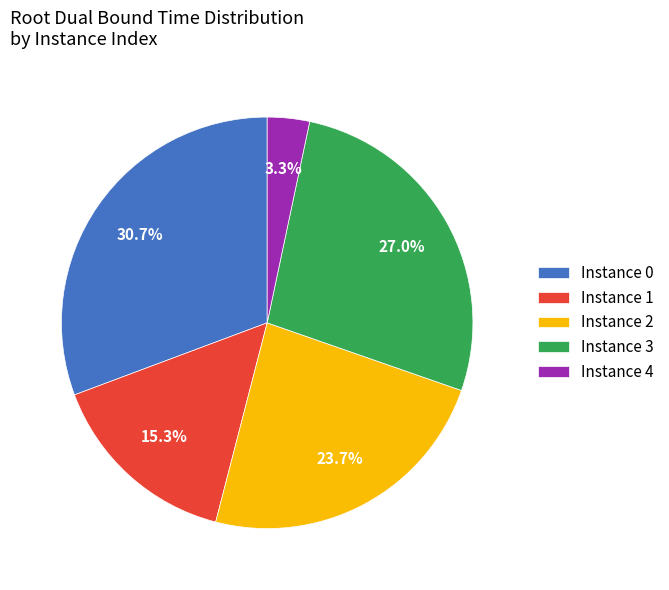

Combined, do Instance 4 and Instance 0 account for over 50%?

No